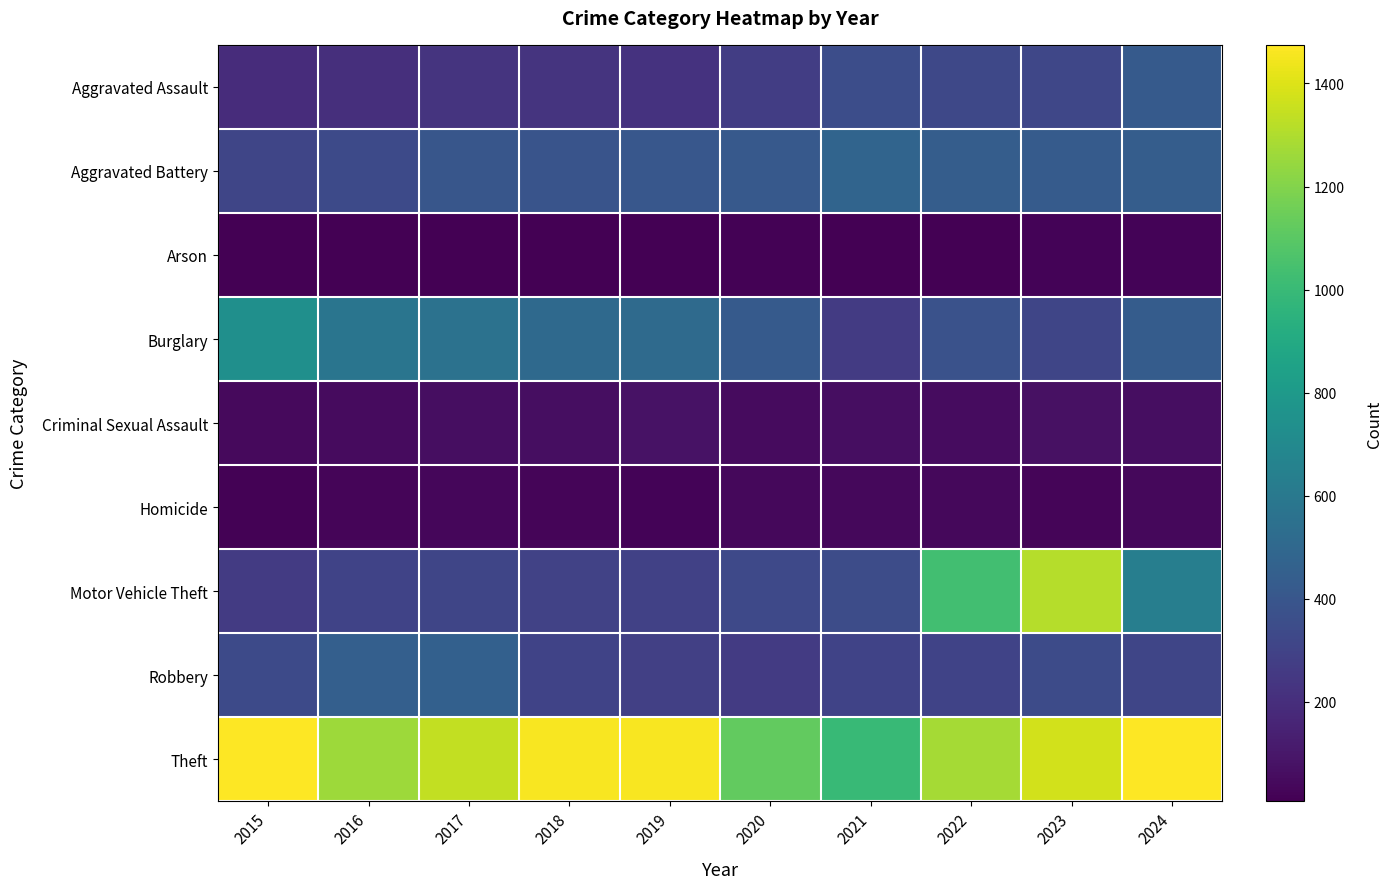

Which category has the highest value across all series?

2024